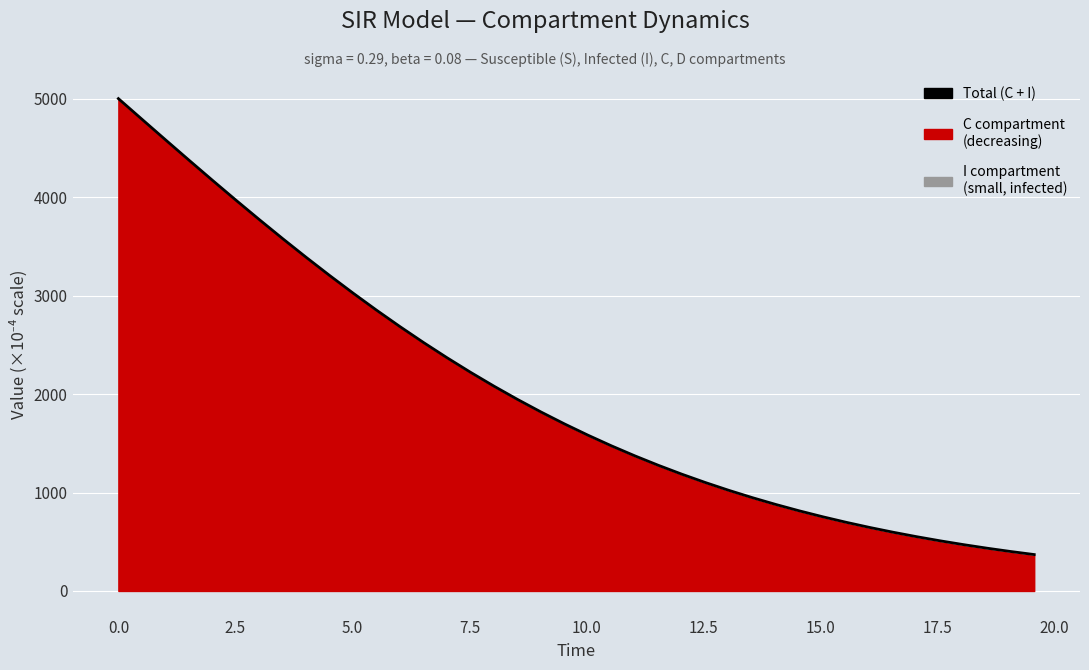

True or false: there are more than 1 points higher than both neighbors.

False